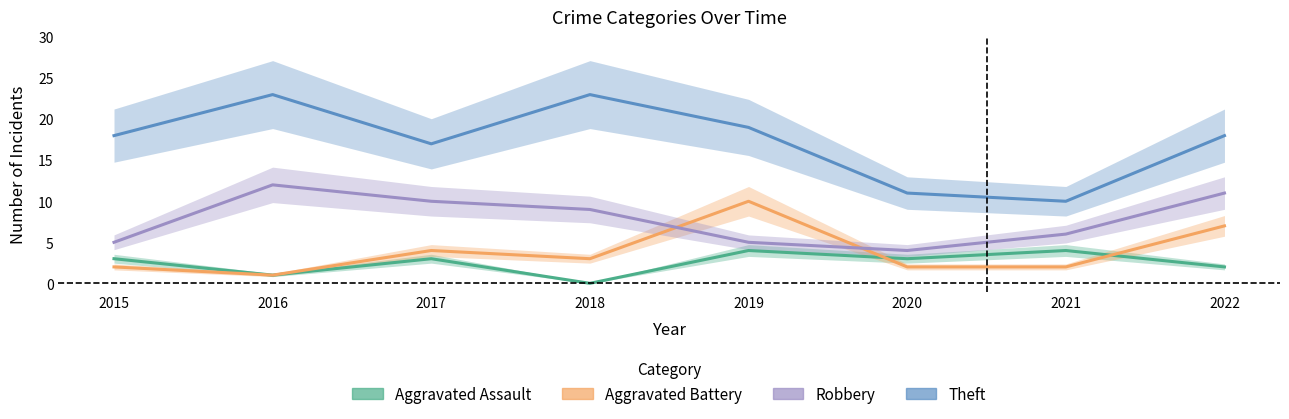

What is the minimum value for Aggravated Battery?

1